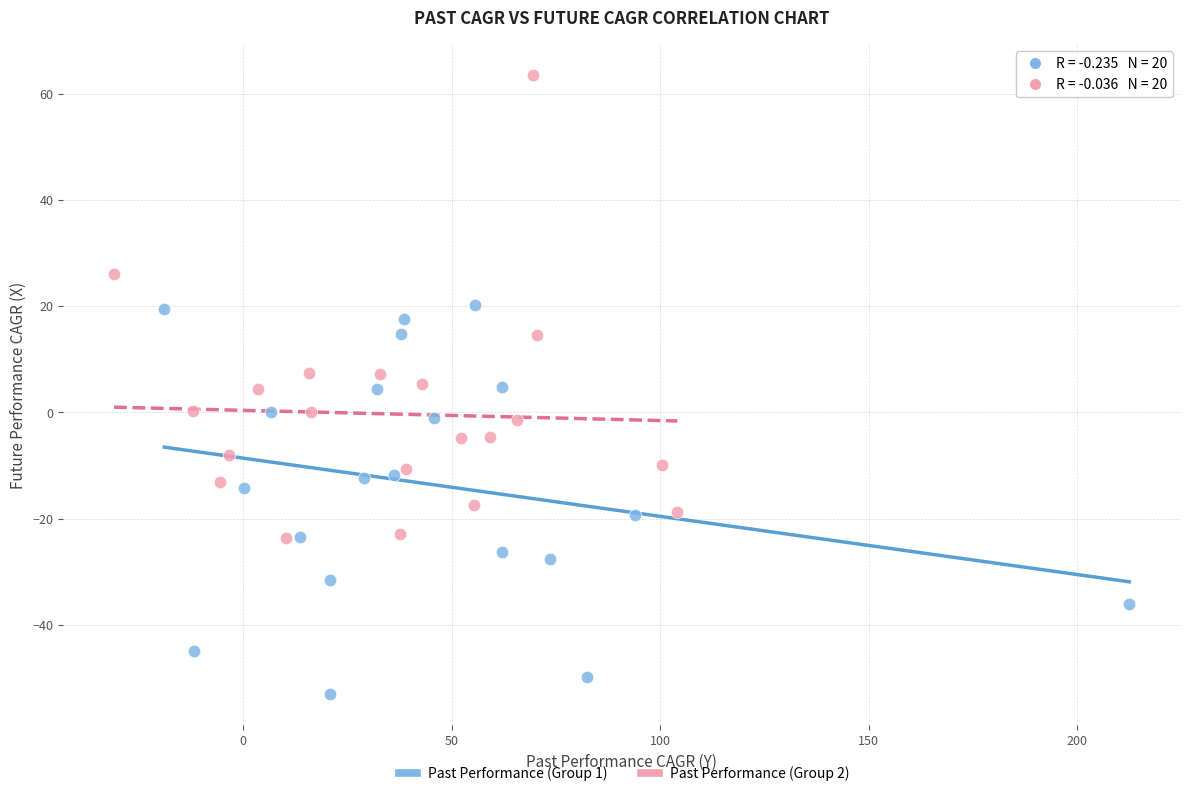

Which series reaches the minimum Y coordinate?

Past Performance (Group 1)